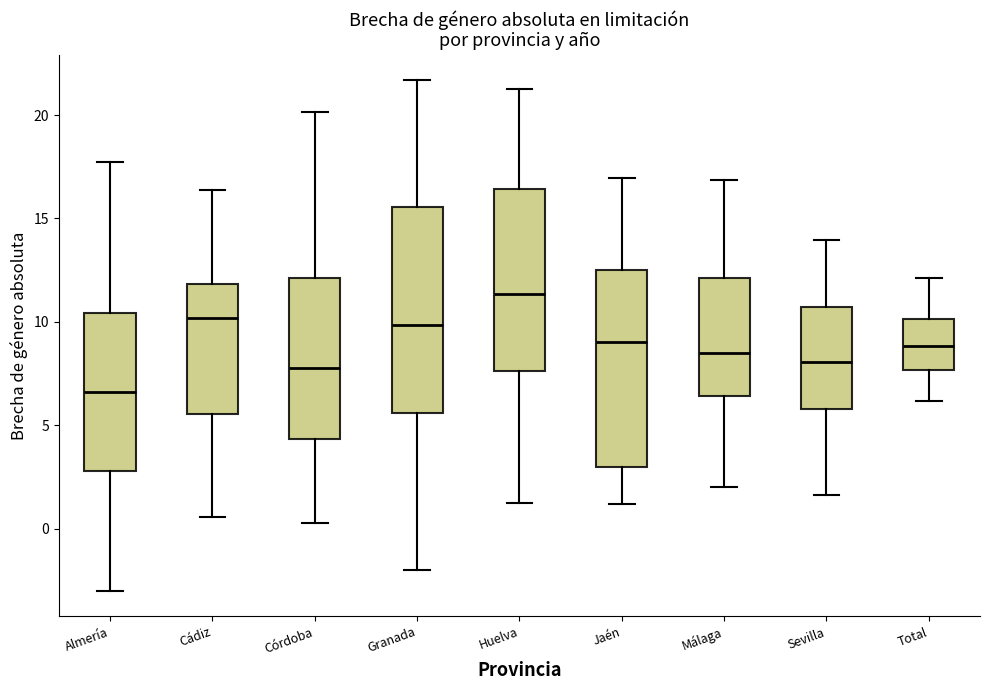

Where does the median line of the box for Sevilla sit on the y-axis? The values are not printed on the chart, so give them approximately, as read against the axis.

8.0